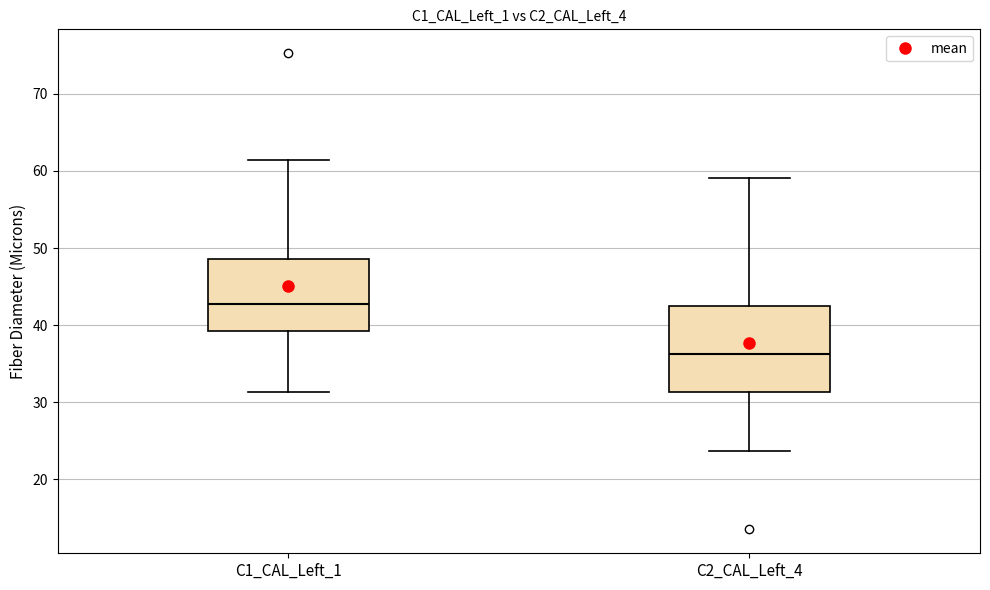

Which box is the tallest, from its lower edge to its upper edge?

C2_CAL_Left_4